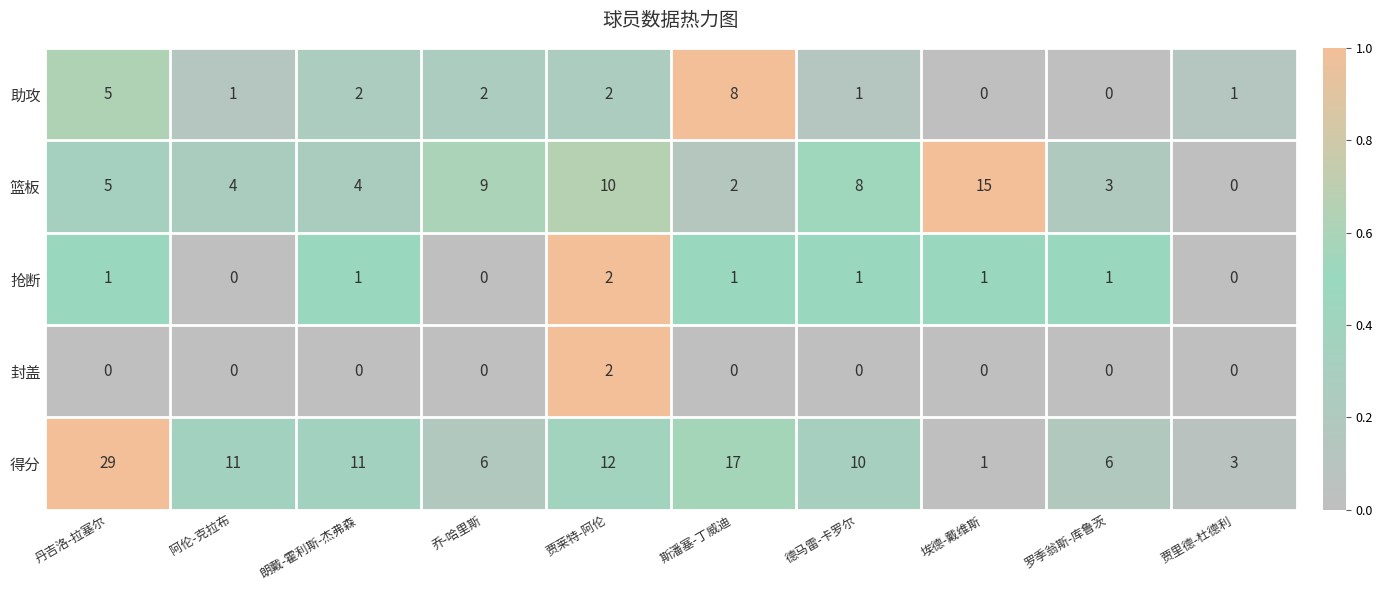

What is the spread (max minus min) of values at 斯潘塞-丁威迪?

17